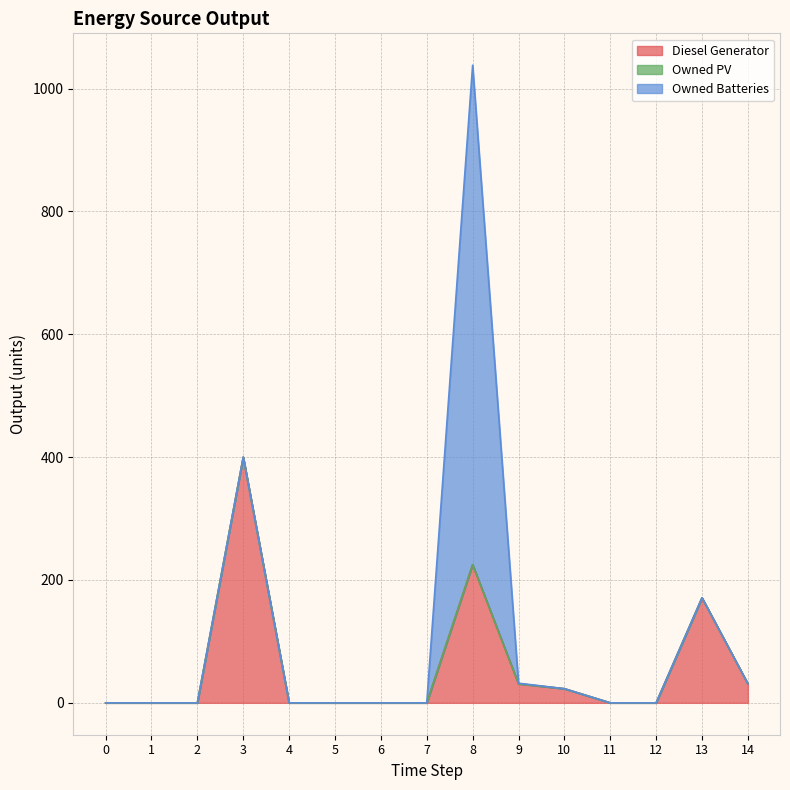

How many interior local peaks does the Diesel Generator series have?

3